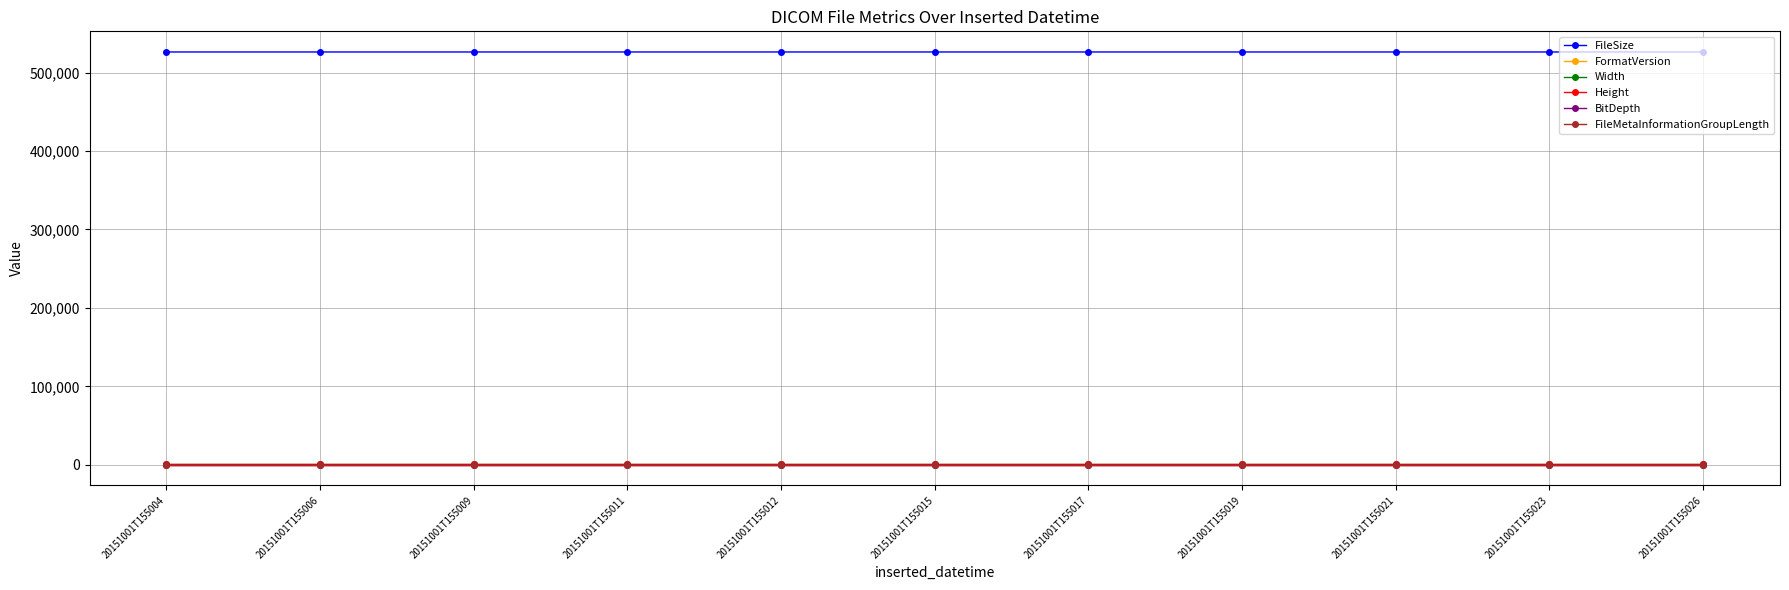

How many lines are shown in the chart?

6